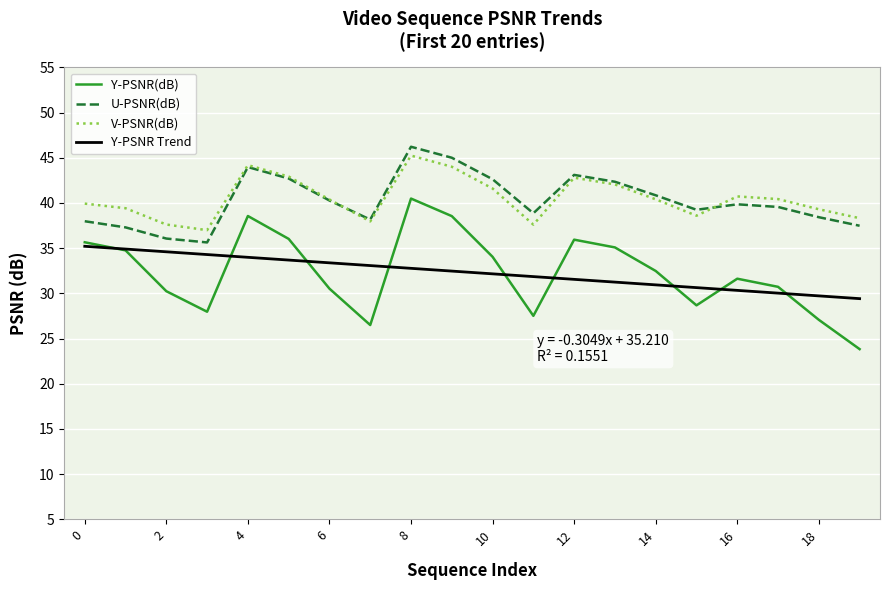

True or false: U-PSNR(dB) has more than 2 points higher than both neighbors.

True